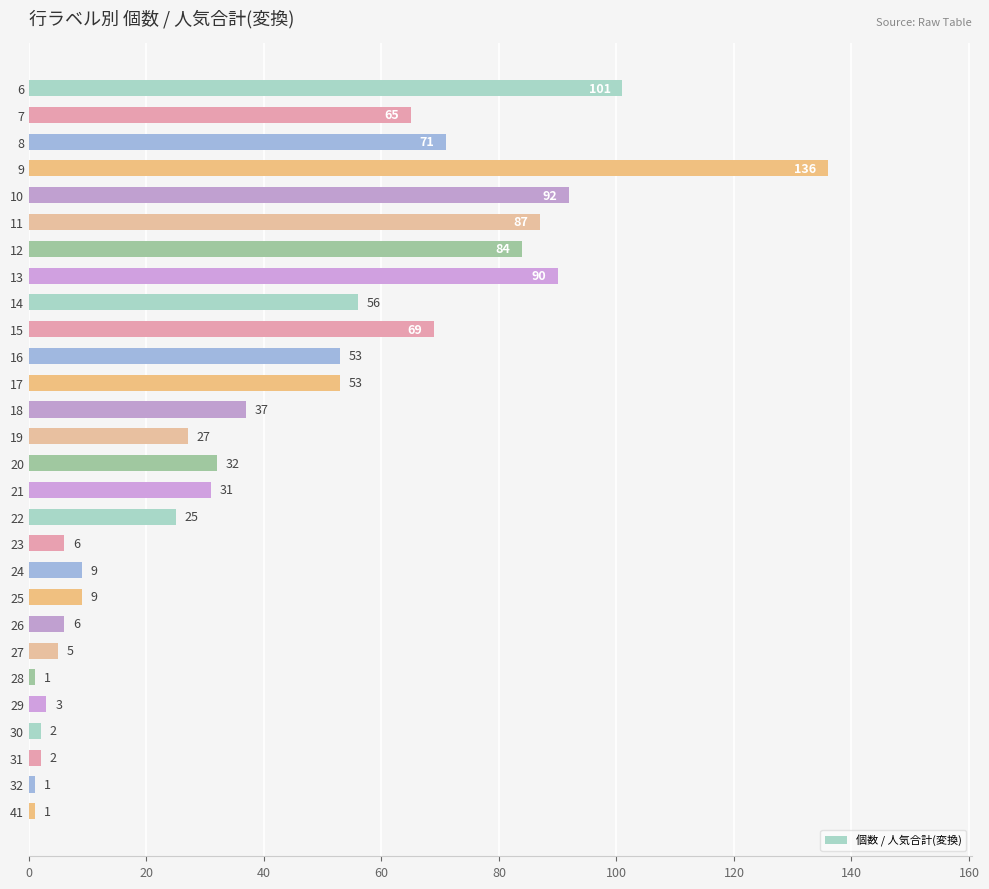

The value at 21 is 31. True or false?

True